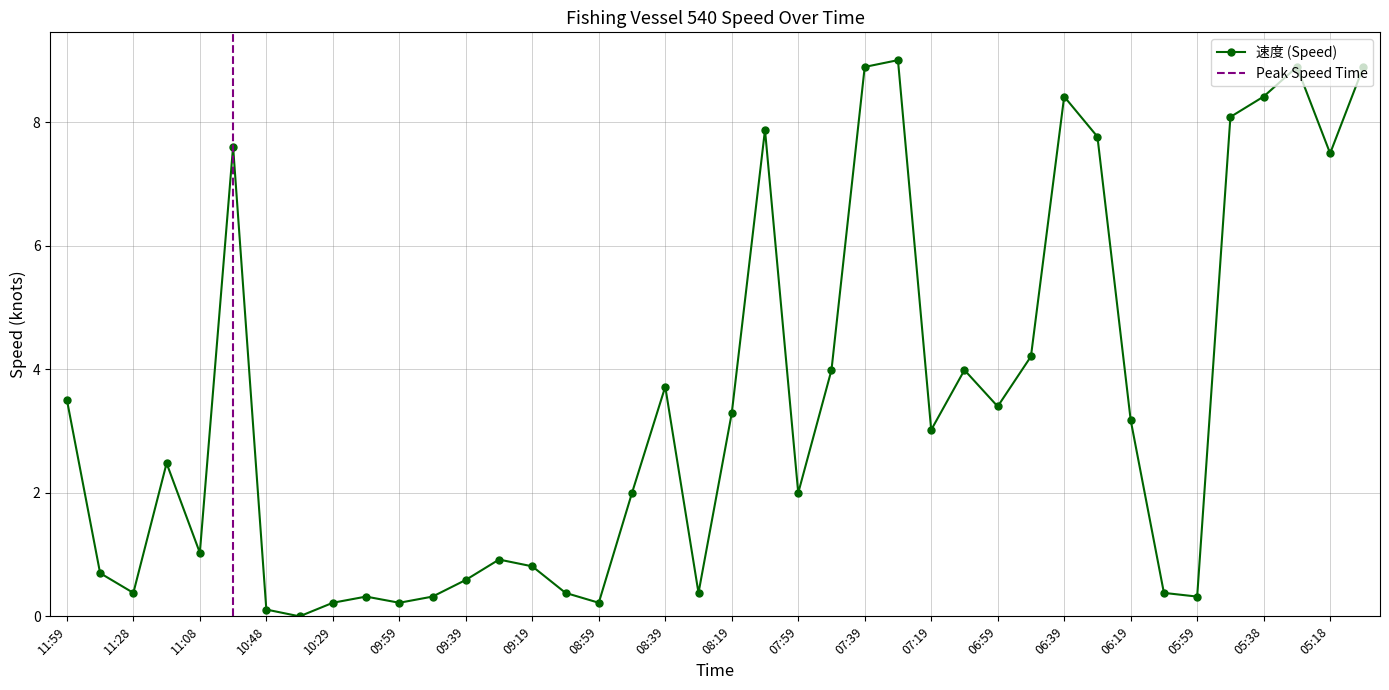

How many points are lower than both their immediate neighbors (excluding endpoints)?

11